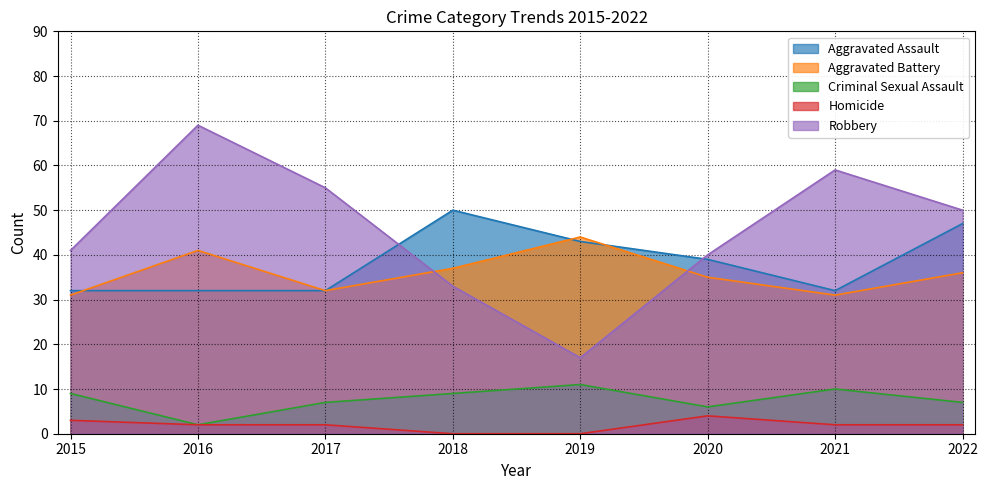

What value does the Aggravated Battery series have at 2018, to the nearest 5?

35